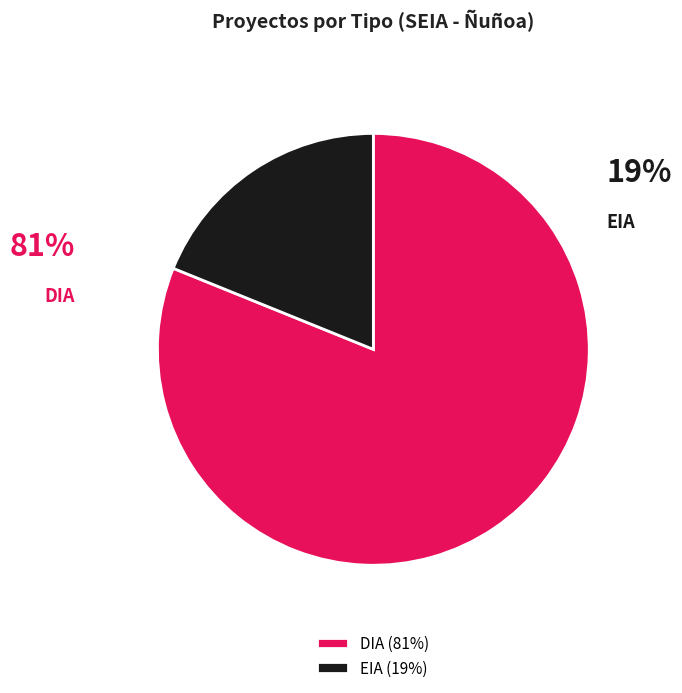

Which category has the smallest portion of the pie?

EIA